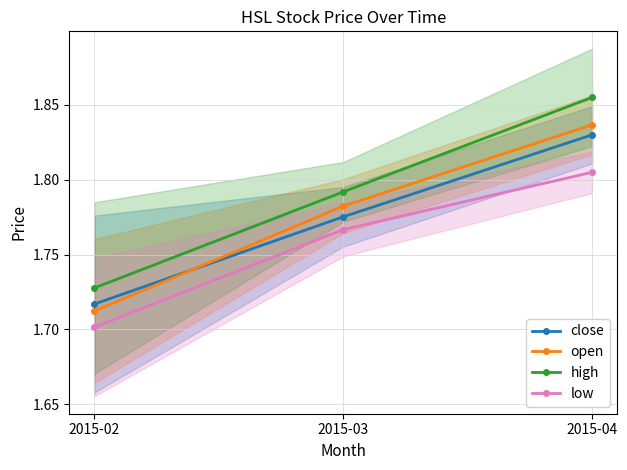

At which category is the sum across all series the highest?

2015-04